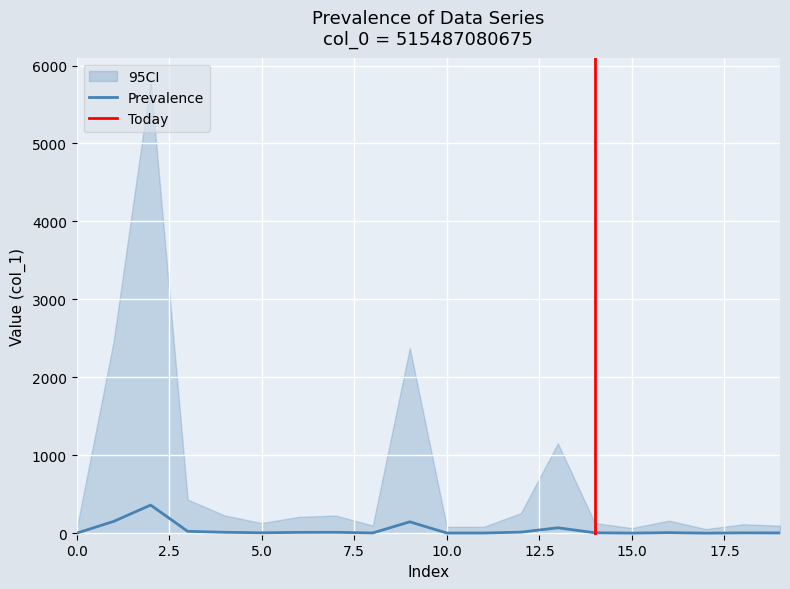

True or false: there are more than 1 points higher than both neighbors.

True